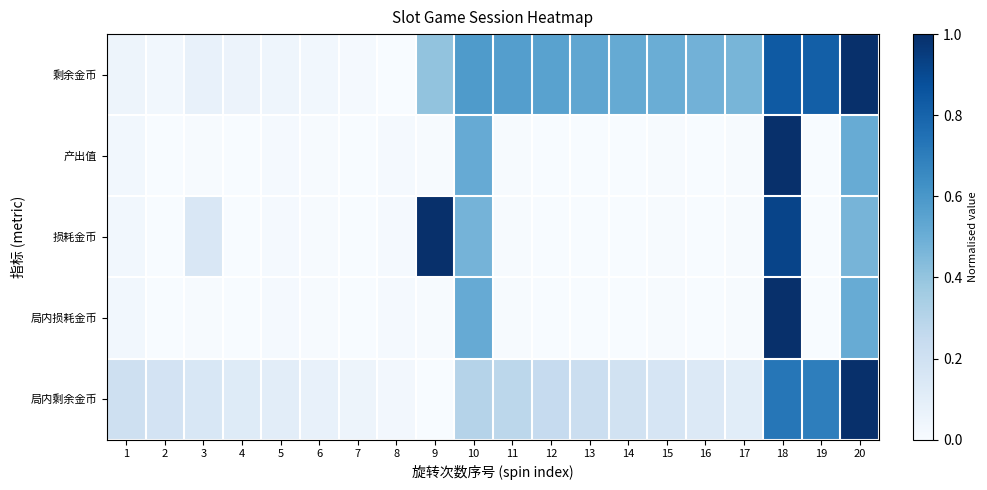

At which category is the sum across all series the highest?

18